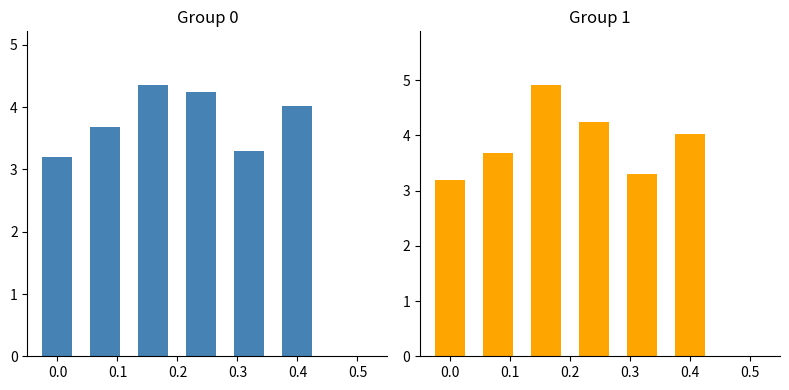

What is the sum of the Avg Selling Price values at 0.4 and 0.2?

8.3